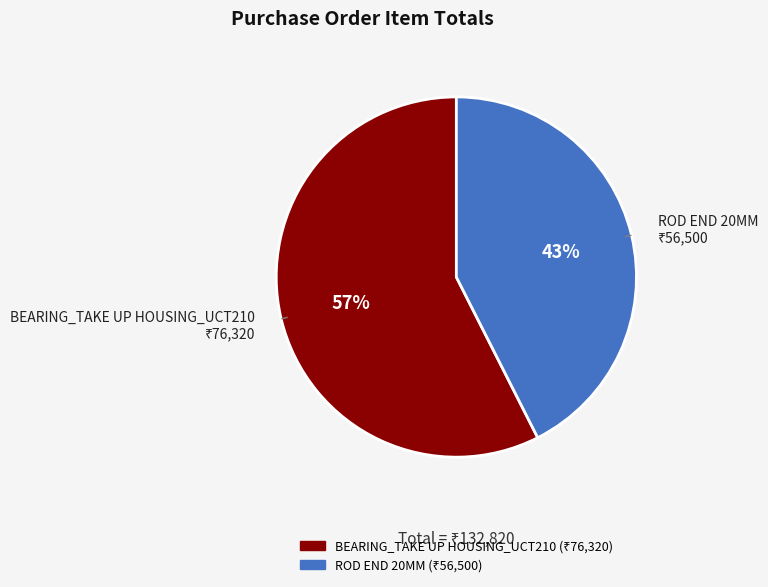

To the nearest percent, what percentage of the pie is ROD END 20MM?

43%